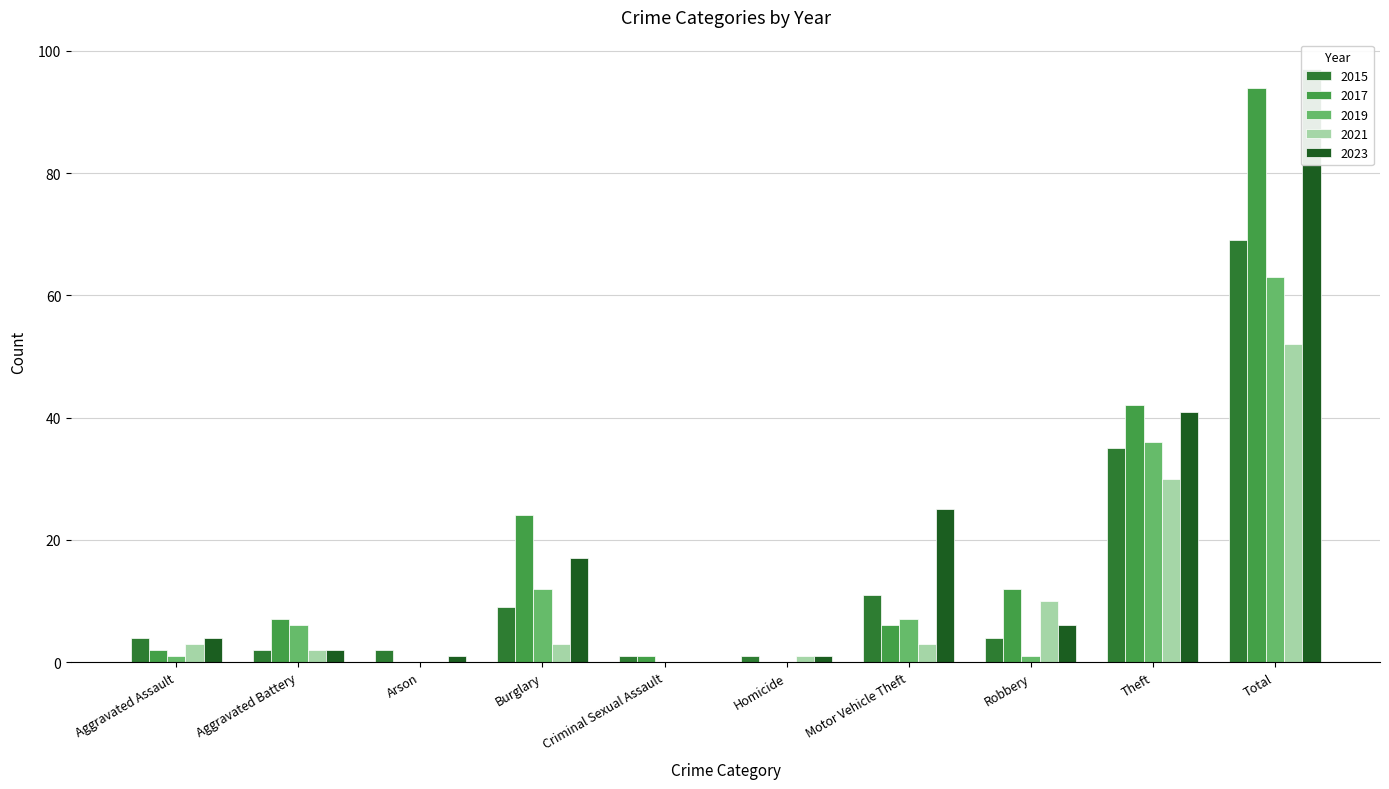

How many series are shown in this chart?

5